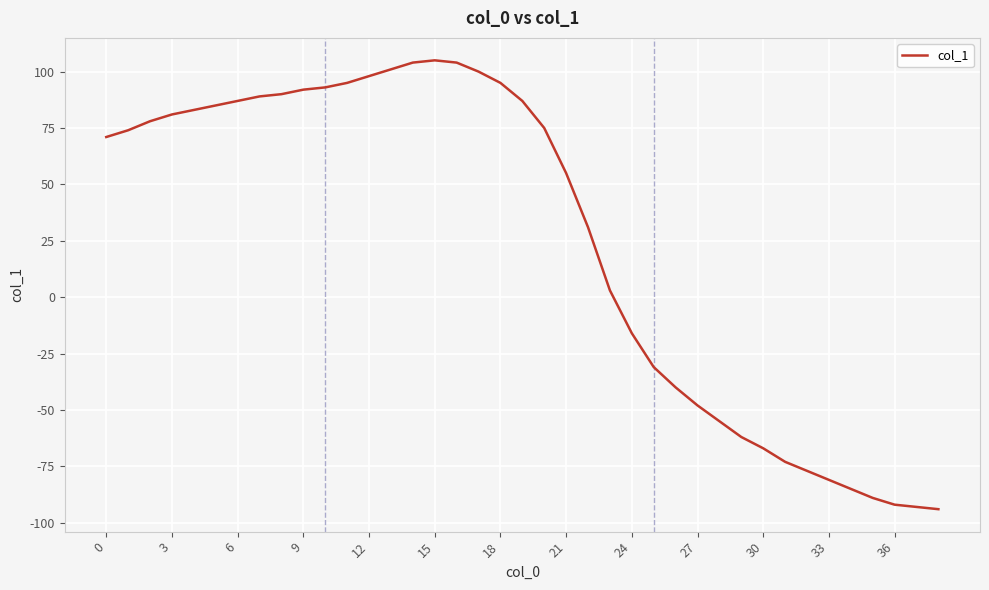

What is the greatest value displayed?

105